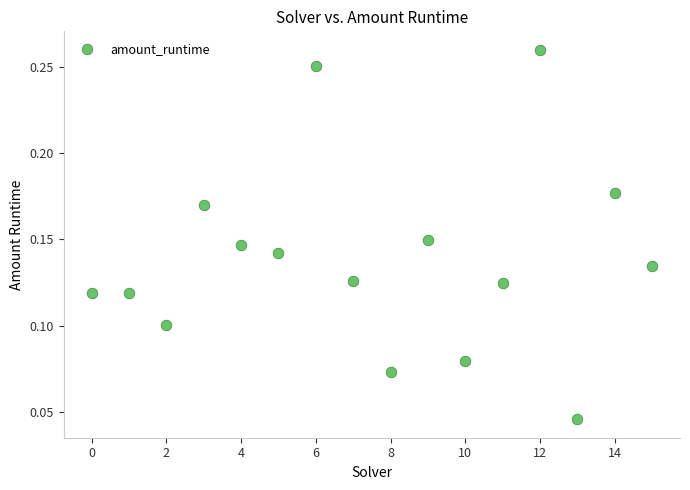

How many points are shown in the scatter plot?

16